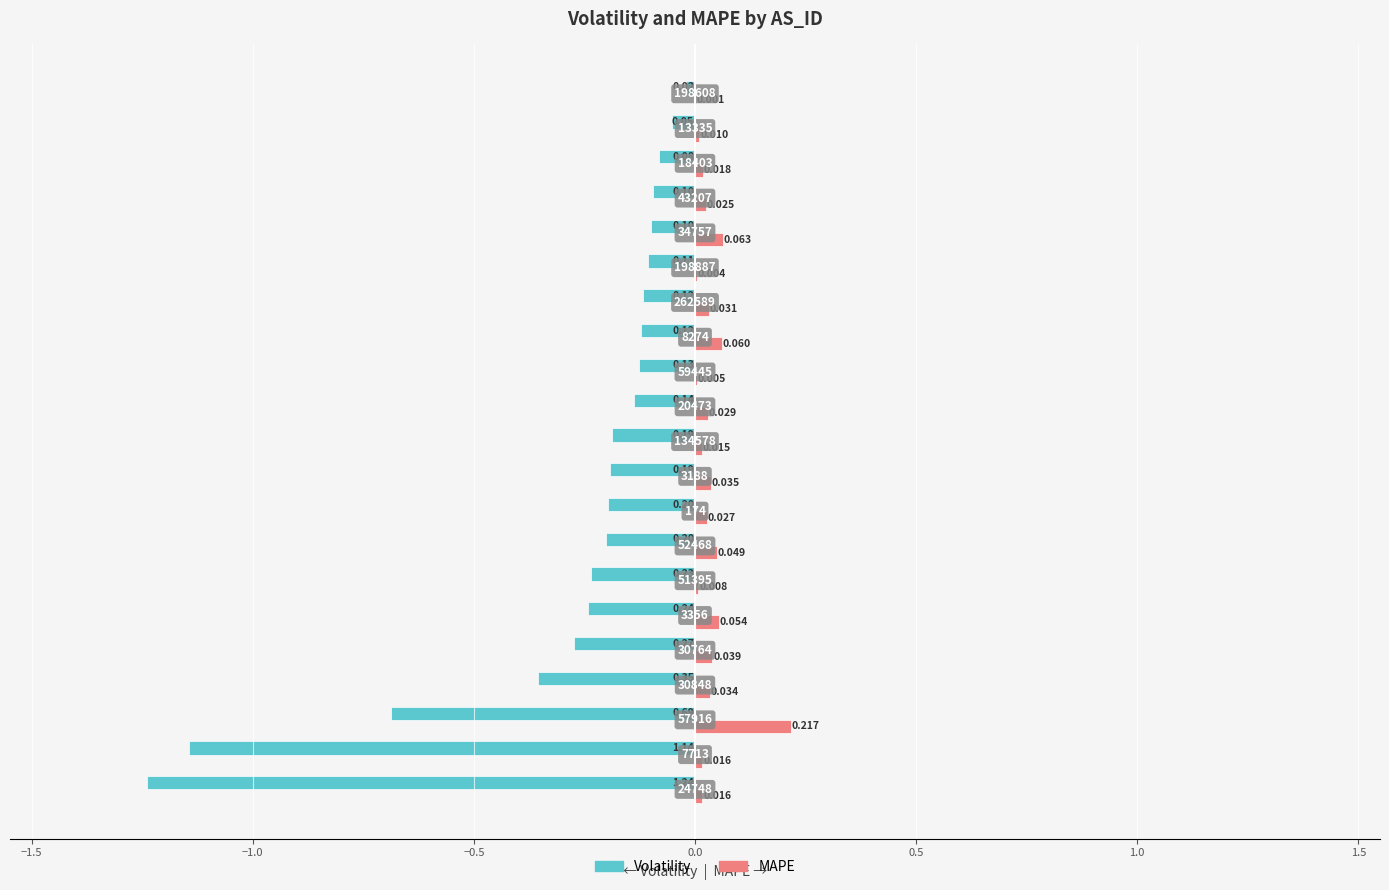

Which series has the largest total across all categories?

MAPE